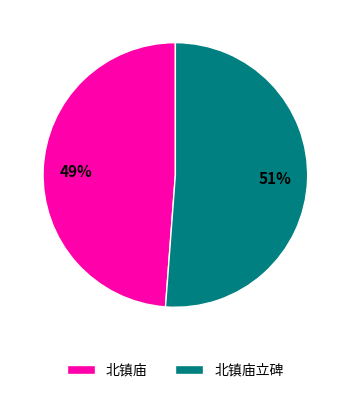

To the nearest percent, what portion does 北镇庙 represent?

49%